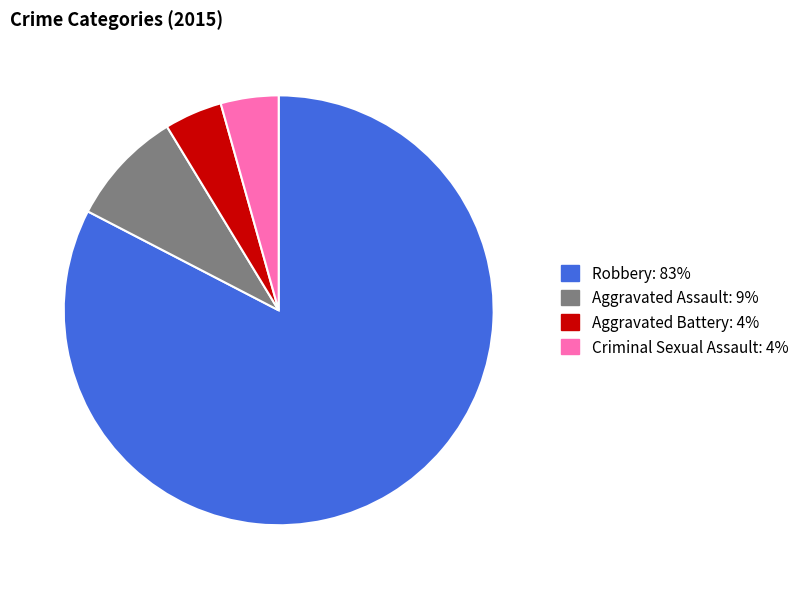

Count the number of slices in the pie.

4